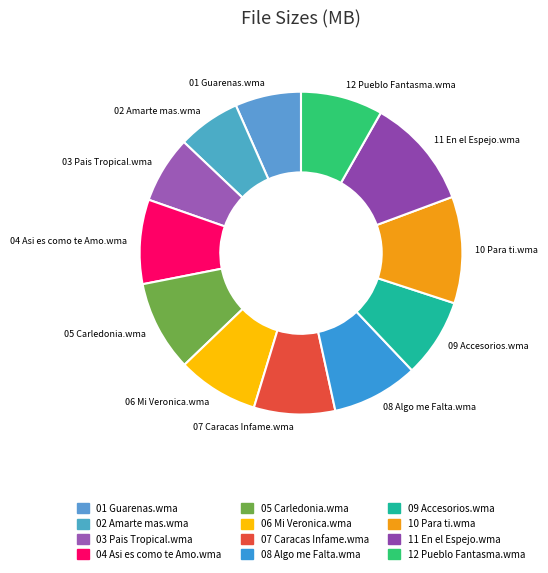

Count the number of slices in the pie.

12